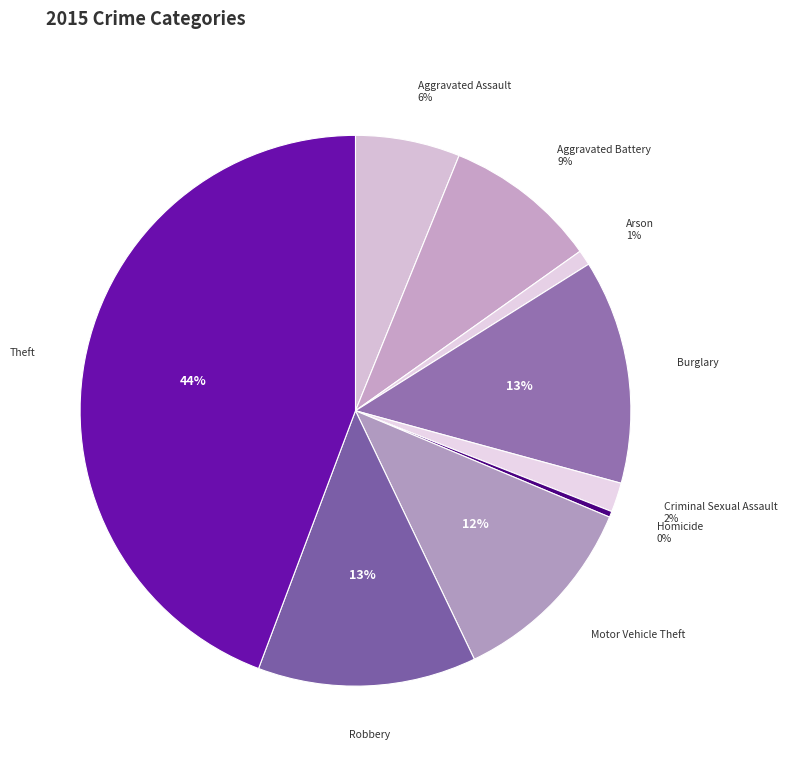

Is there any slice that represents more than half of the pie?

No